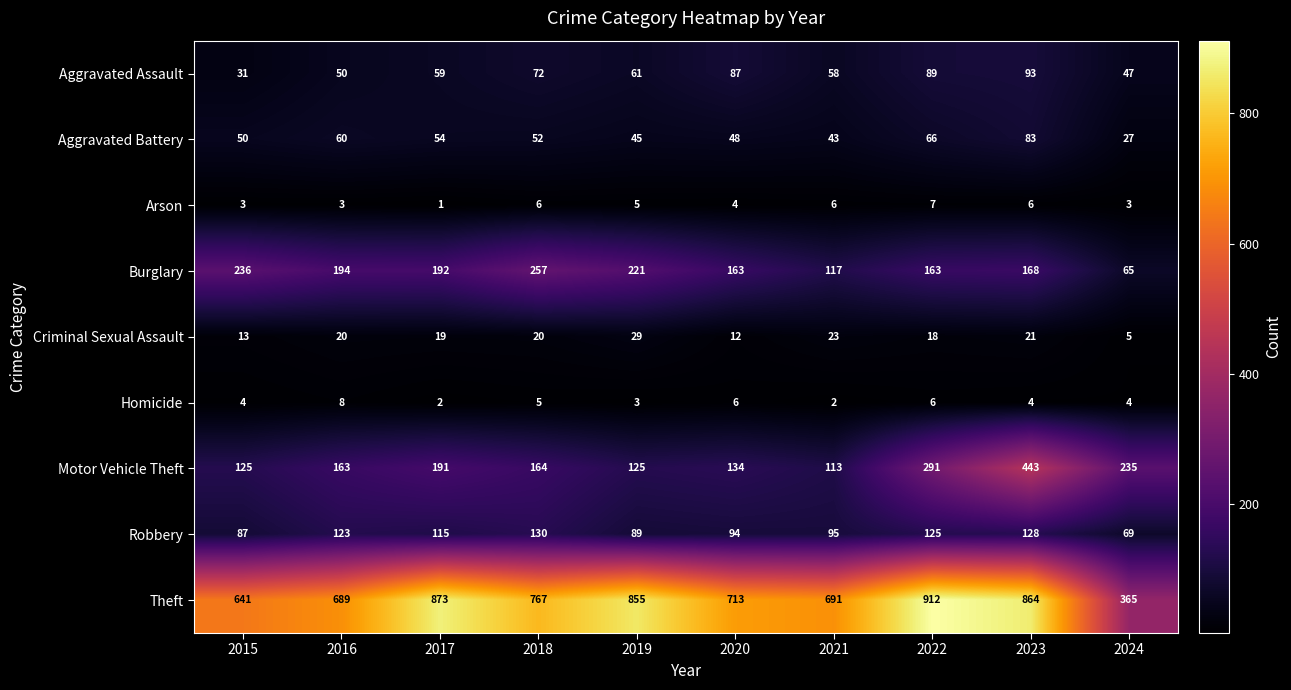

What is the total value across all series at 2020?

1261